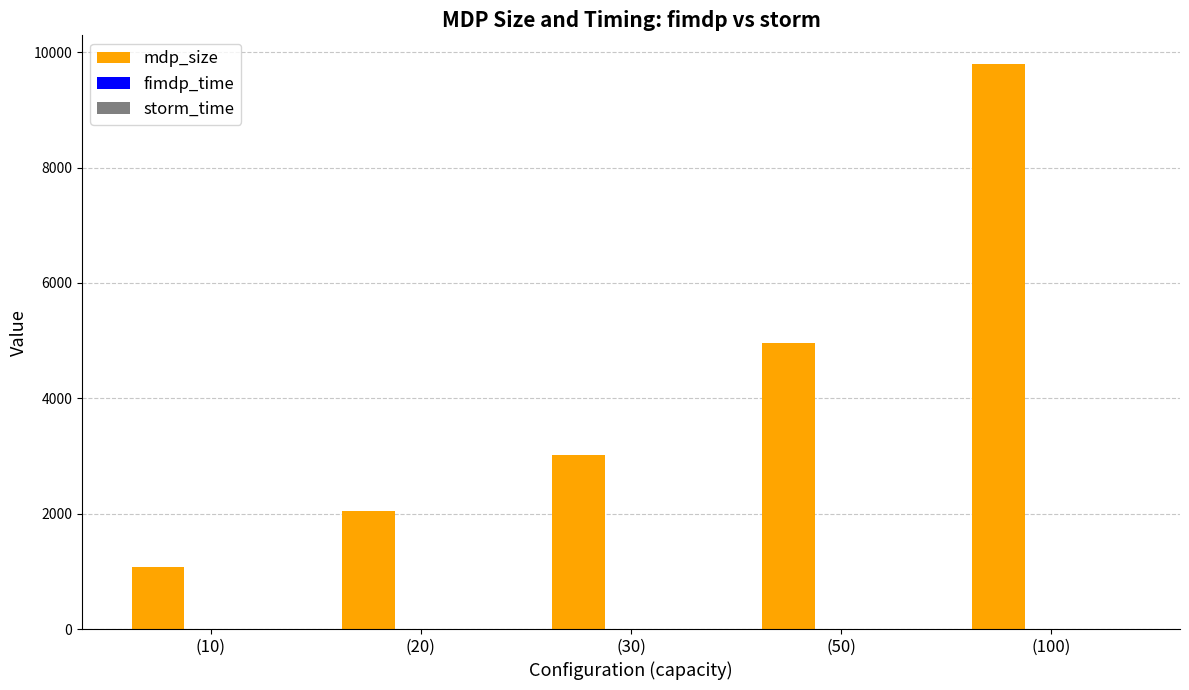

At which label is mdp_size closest to 5436?

(50)